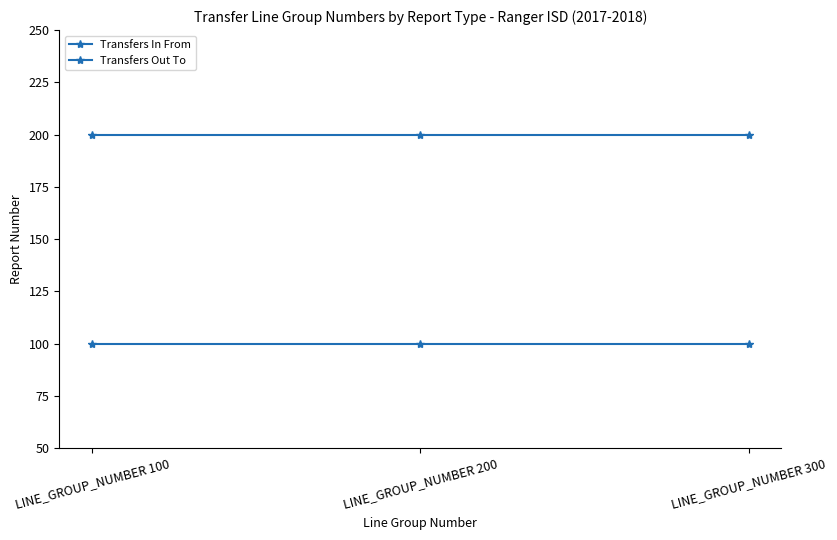

Reading left to right, transcribe all the data shown in this chart.

Transfers In From: LINE_GROUP_NUMBER 100=100	LINE_GROUP_NUMBER 200=100	LINE_GROUP_NUMBER 300=100
Transfers Out To: LINE_GROUP_NUMBER 100=200	LINE_GROUP_NUMBER 200=200	LINE_GROUP_NUMBER 300=200